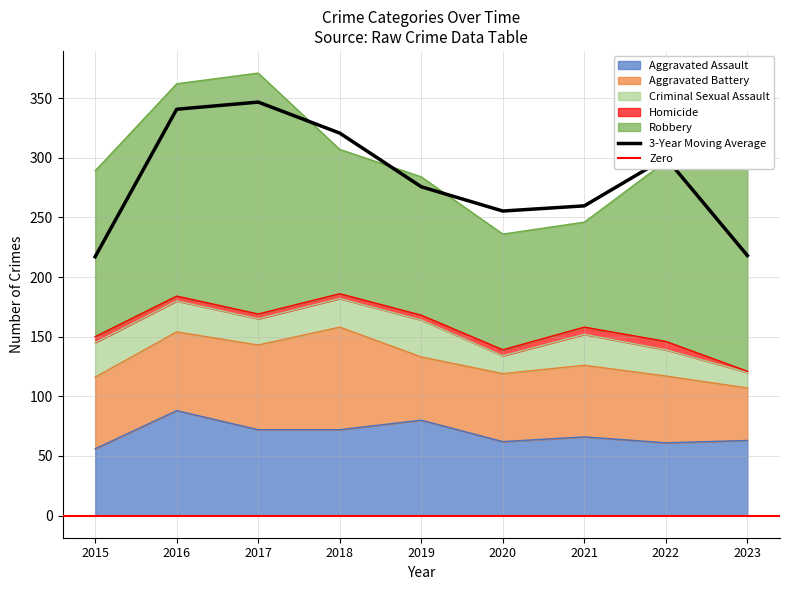

List the series in order of their peak value, highest first.

Robbery, Aggravated Assault, Aggravated Battery, Criminal Sexual Assault, Homicide